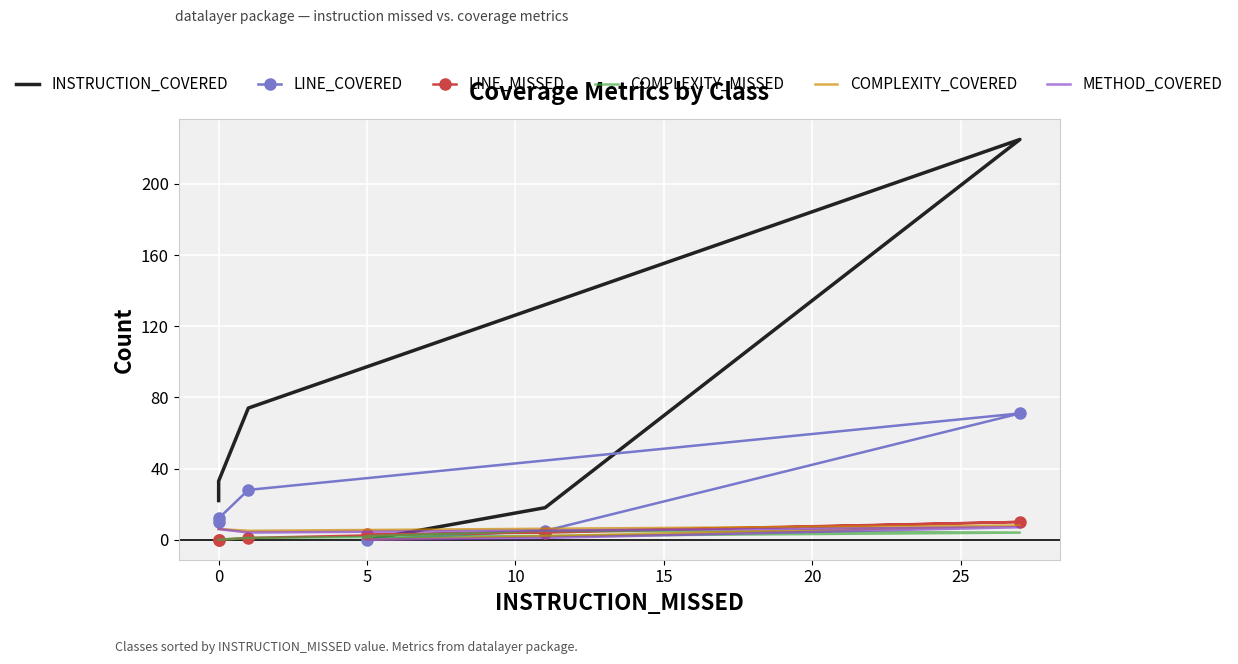

Which series has the largest total across all categories?

INSTRUCTION_COVERED